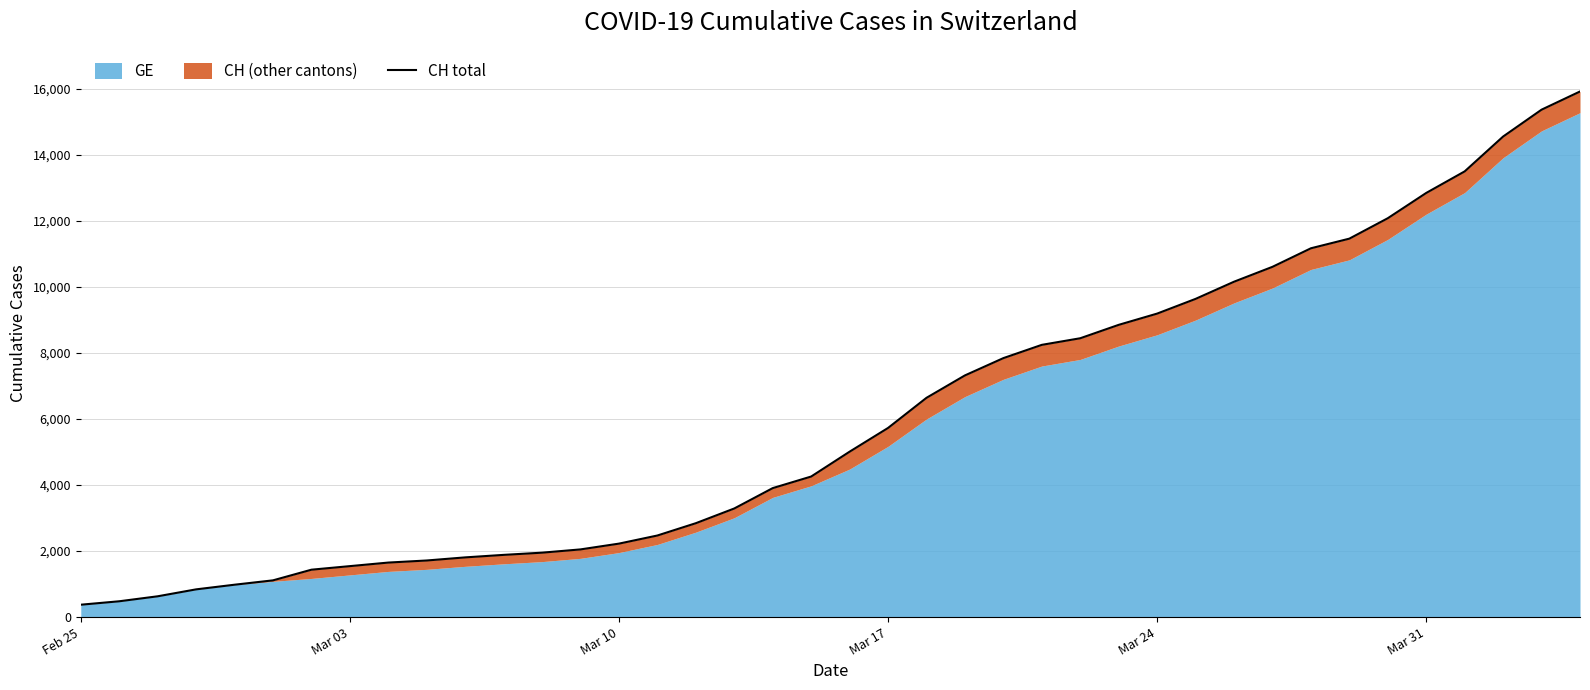

Does the chart display data point markers on the line(s)?

No